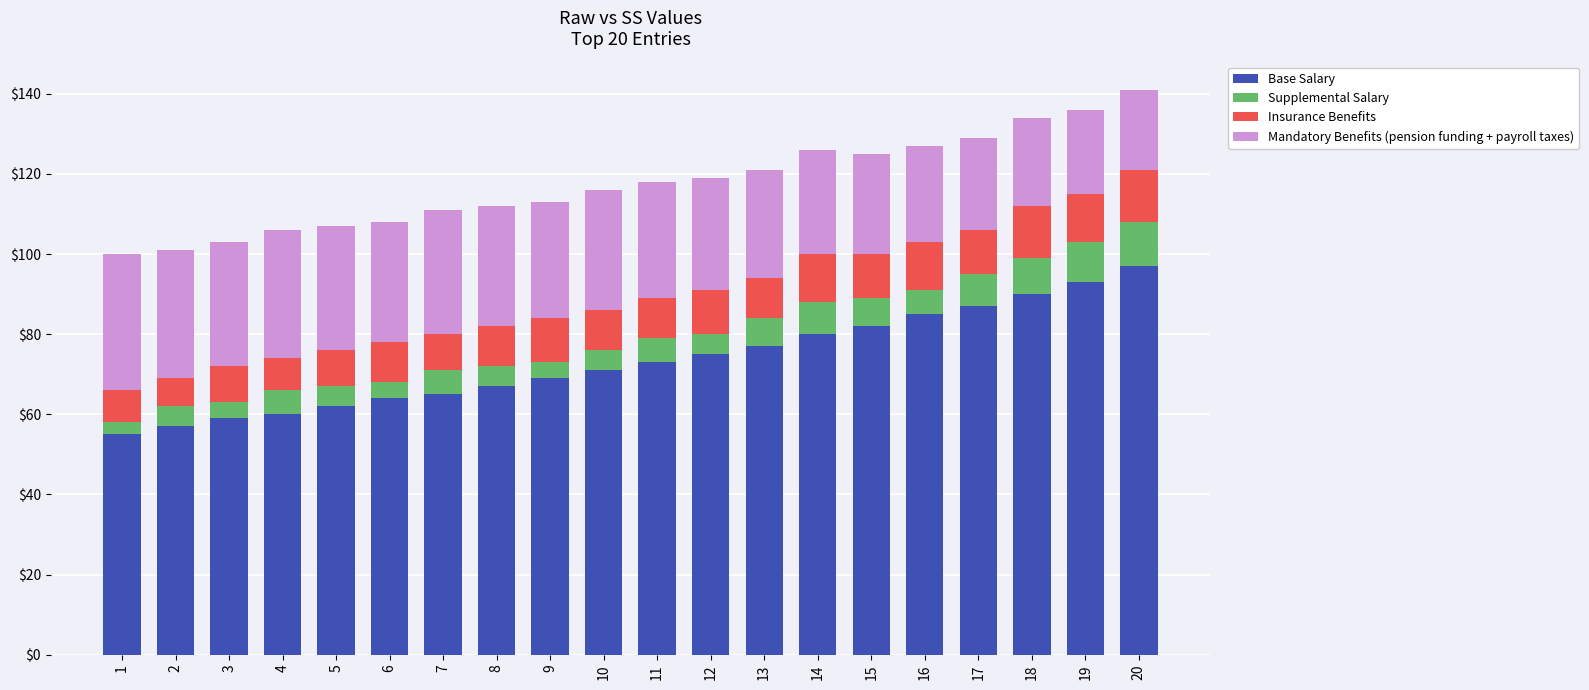

What is the highest value of the Base Salary series?

97